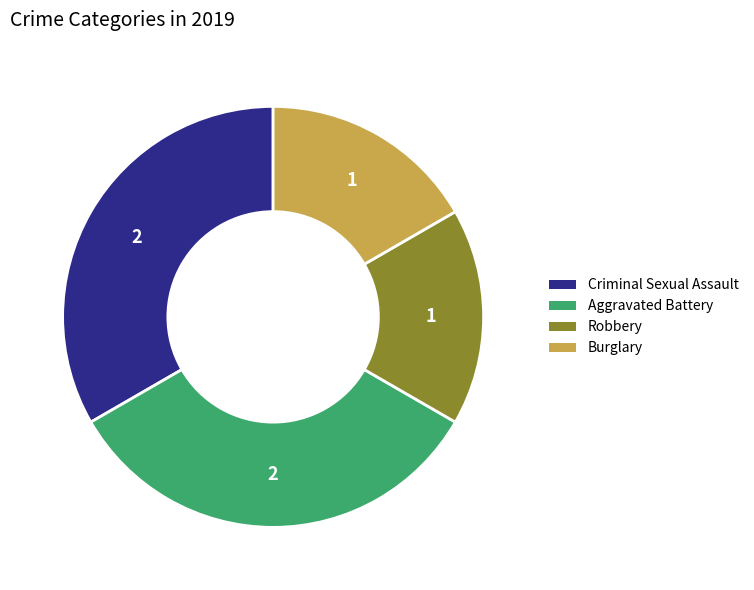

Is there a majority slice in this chart?

No